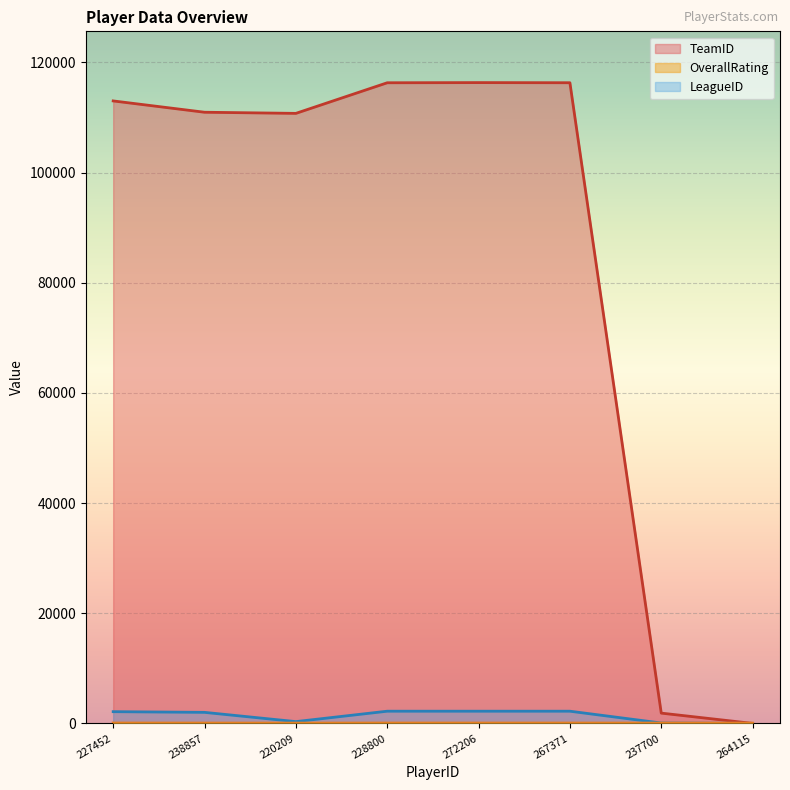

What is the difference between the TeamID values at 267371 and 237700?

114437